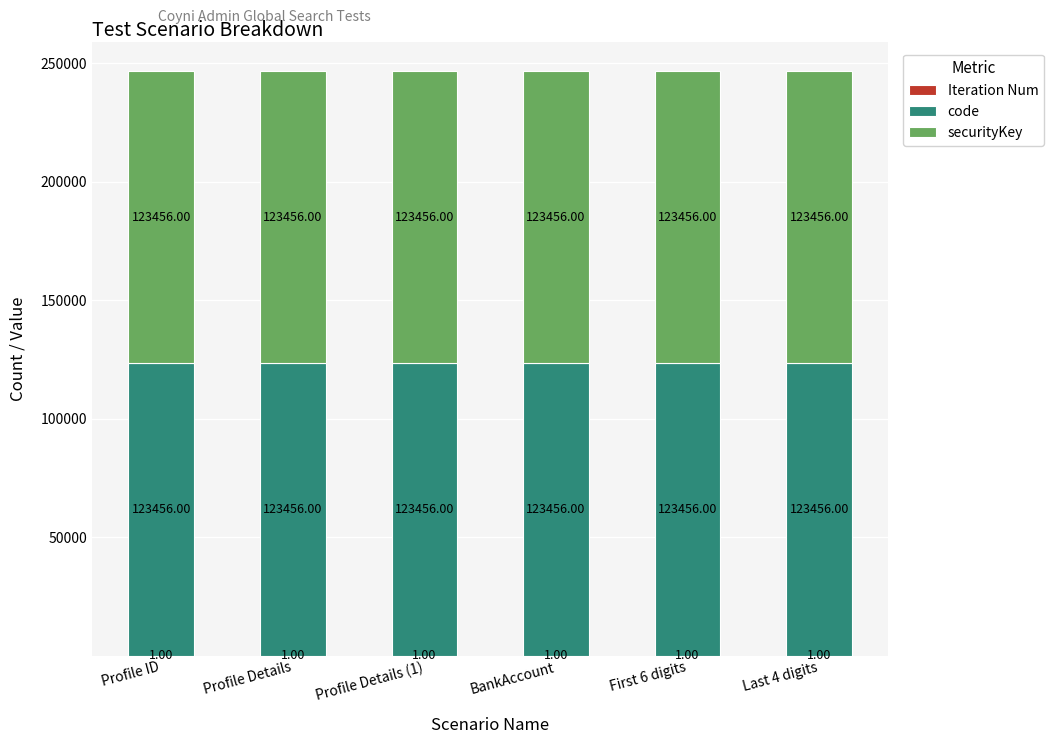

What is the total value across all series at Profile Details?

246913